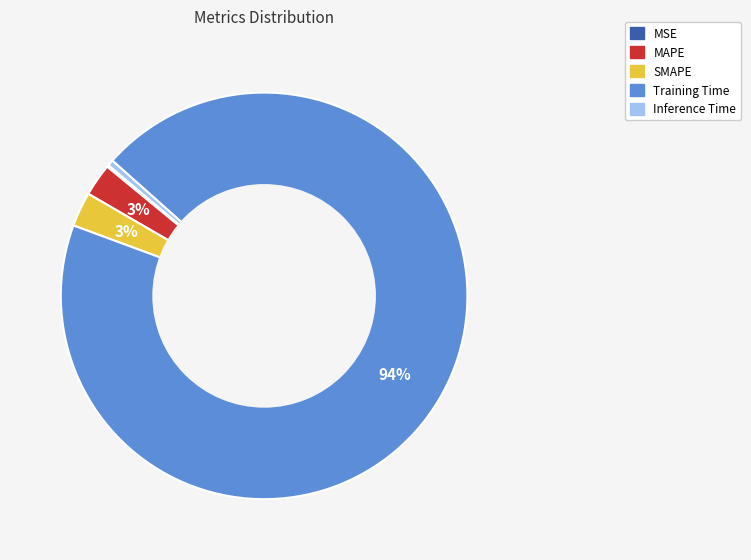

What percentage is the MAPE slice, to the nearest percent?

3%